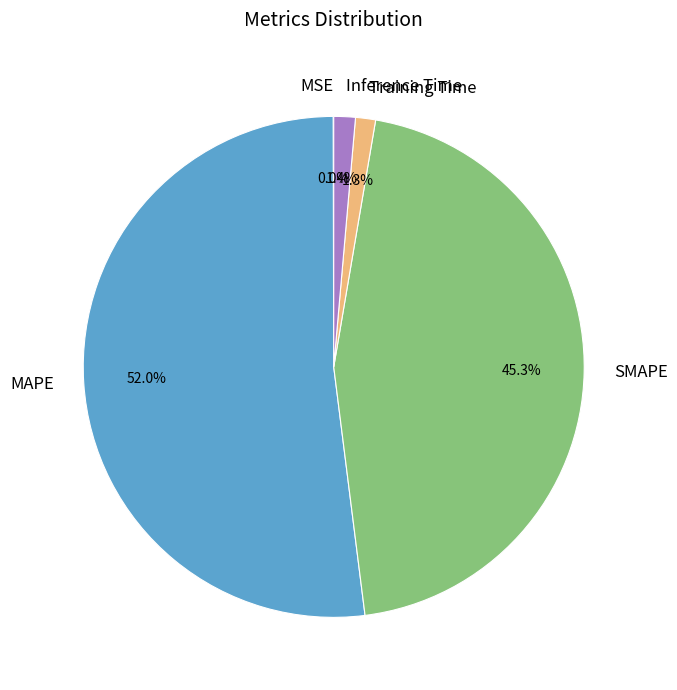

What is the largest slice in the pie chart?

MAPE